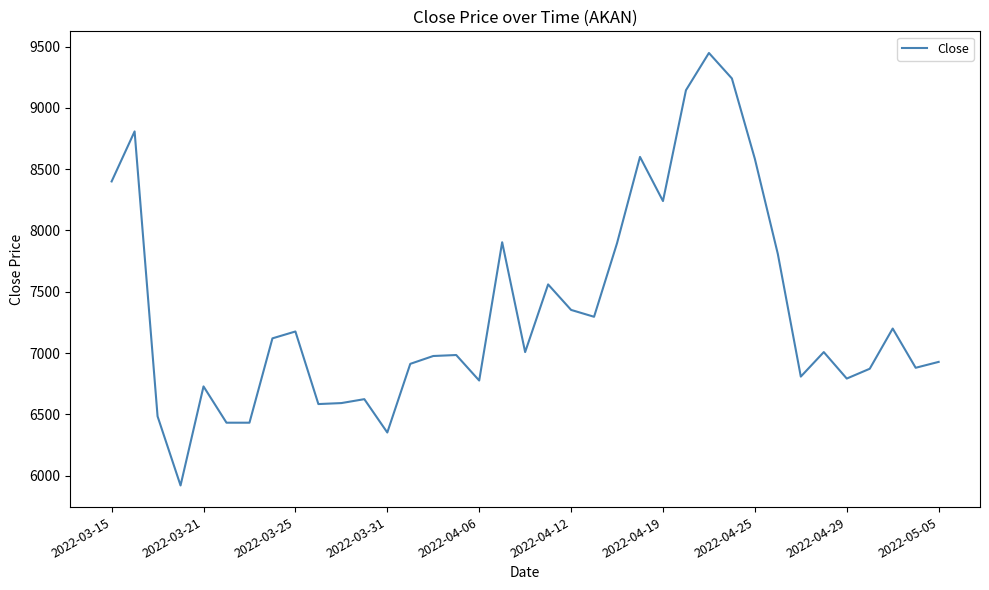

What is the minimum value shown in the chart?

5920